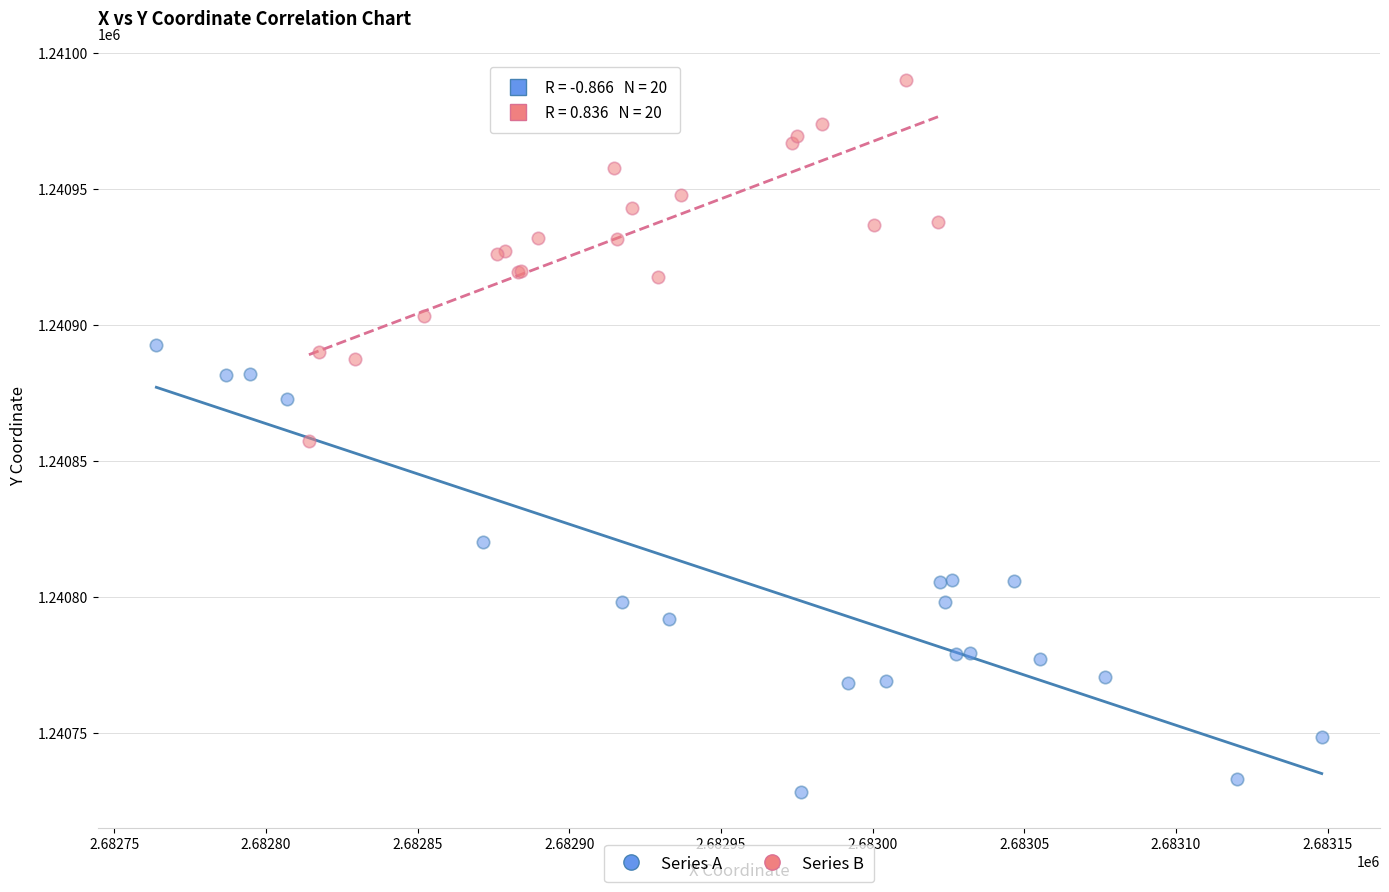

Which series has the largest Y range (max minus min)?

Series A